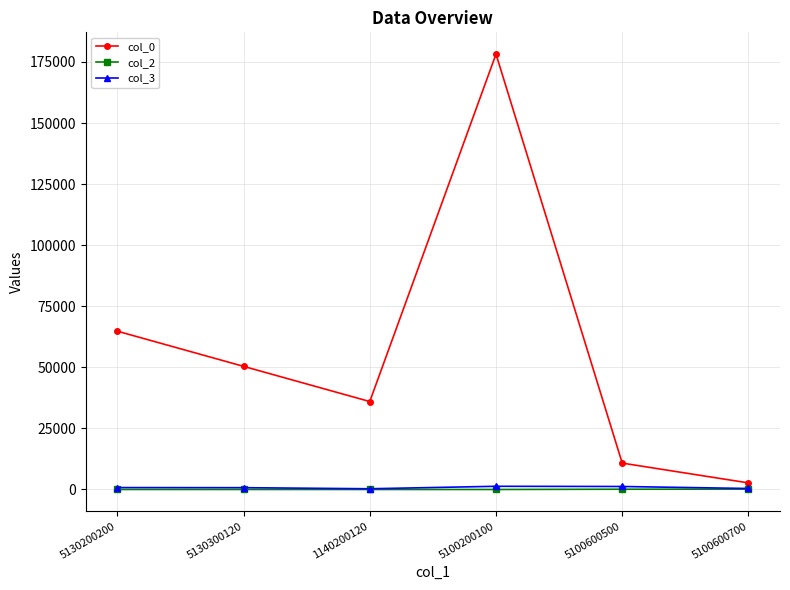

Which category has the highest value across all series?

5100200100